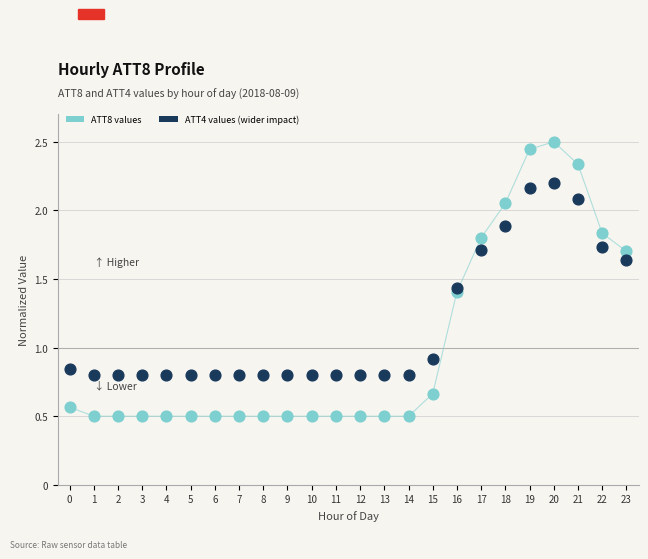

Which series contains the highest Y value?

ATT8 values